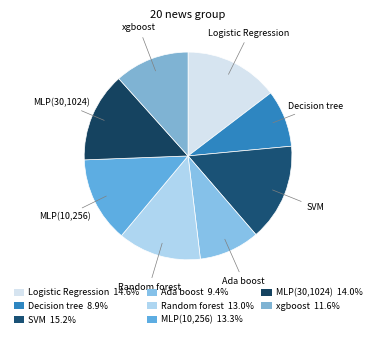

How many slices are in this pie chart?

8